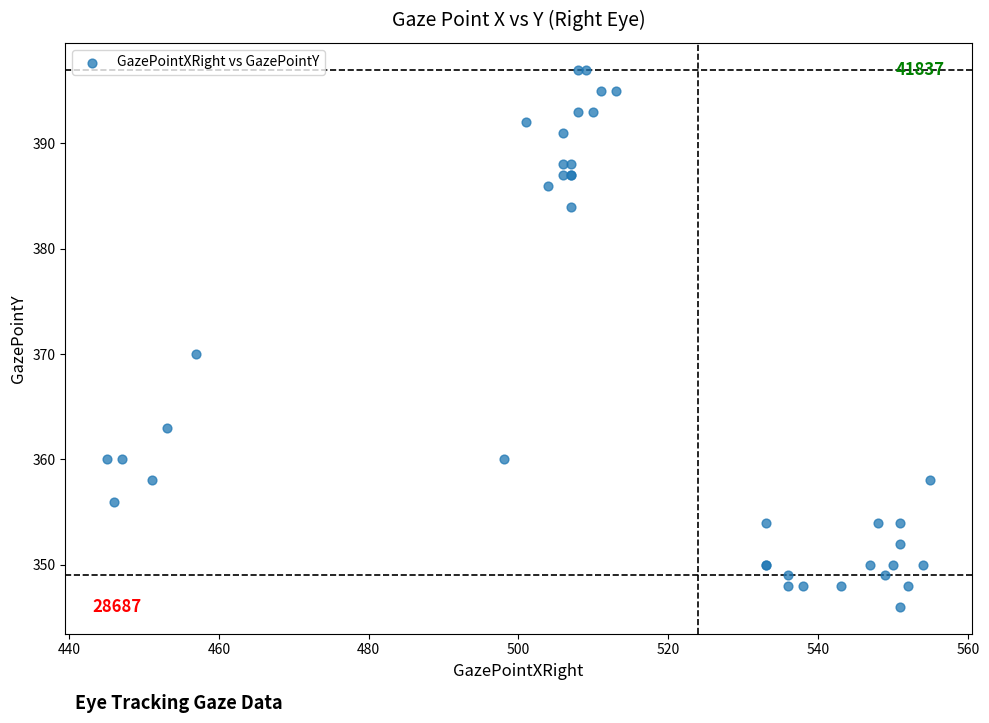

What Y value in the scatter plot is closest to 371?

370